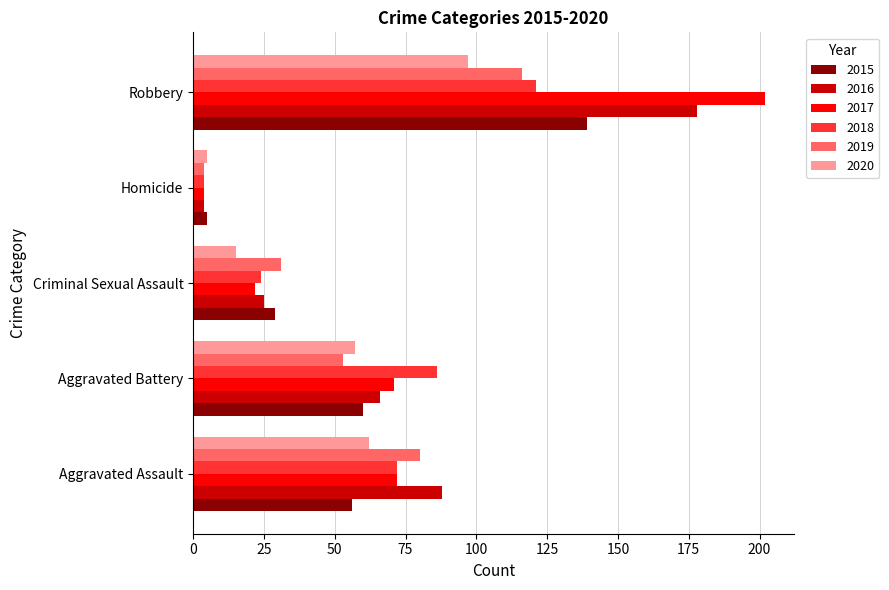

What value does the 2018 series have at Criminal Sexual Assault, to the nearest 10?

20